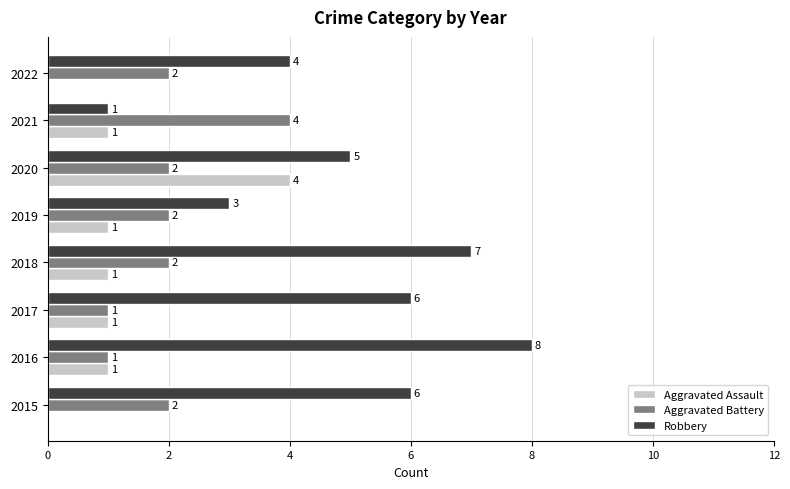

What are all the series names shown in the legend?

Aggravated Assault, Aggravated Battery, Robbery